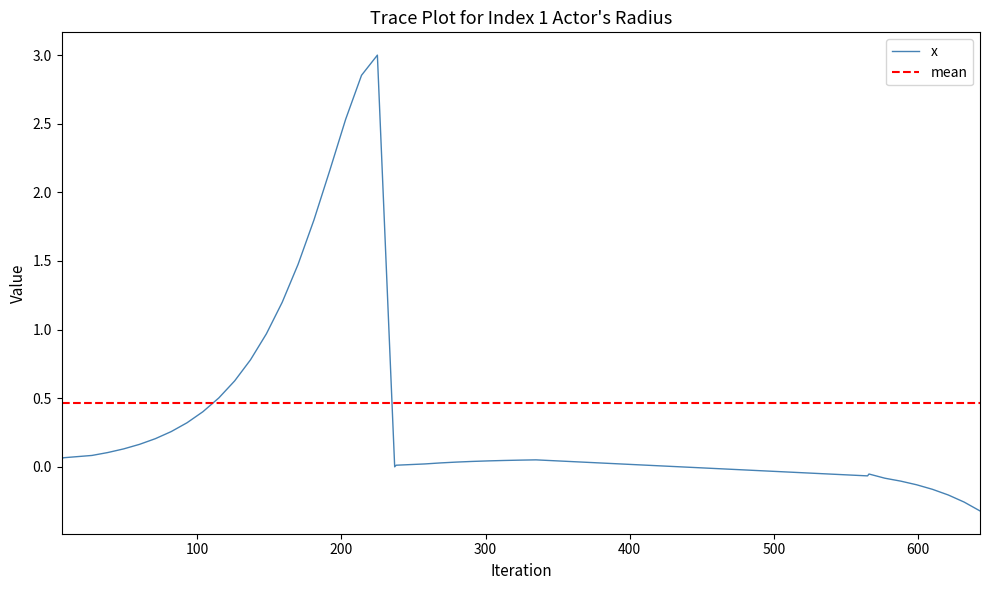

Count the number of values greater than 0.

30